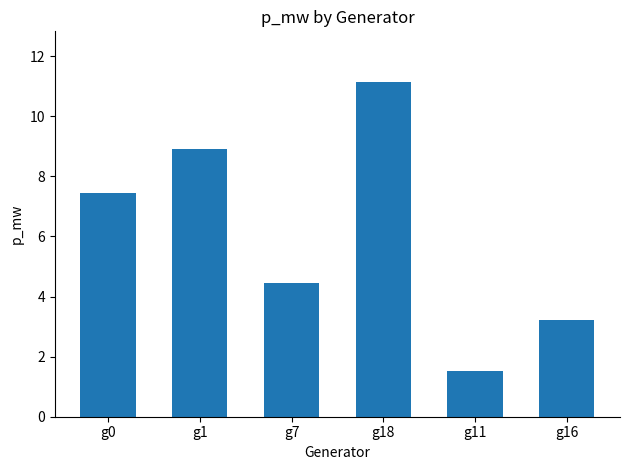

The value at g0 is 7.5. True or false?

True